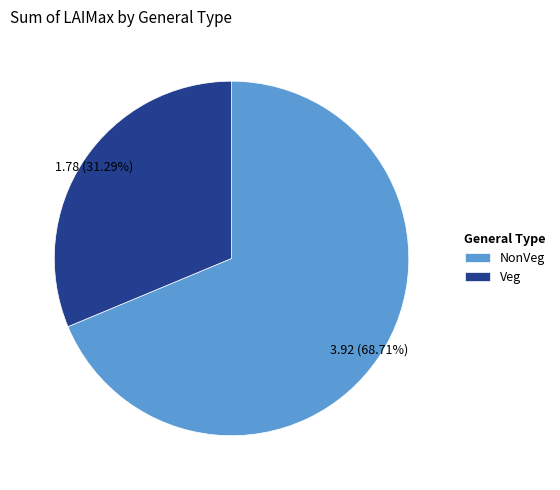

Between Veg and NonVeg, which is larger?

NonVeg